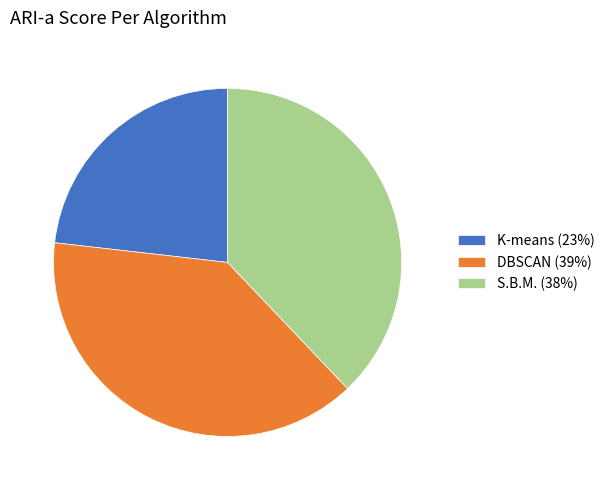

Which category has the smallest portion of the pie?

K-means